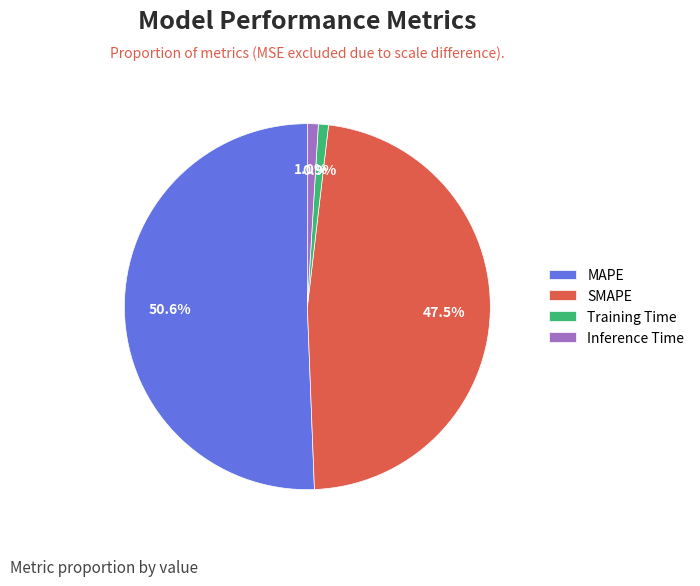

How much of the chart is everything except SMAPE?

52.5%